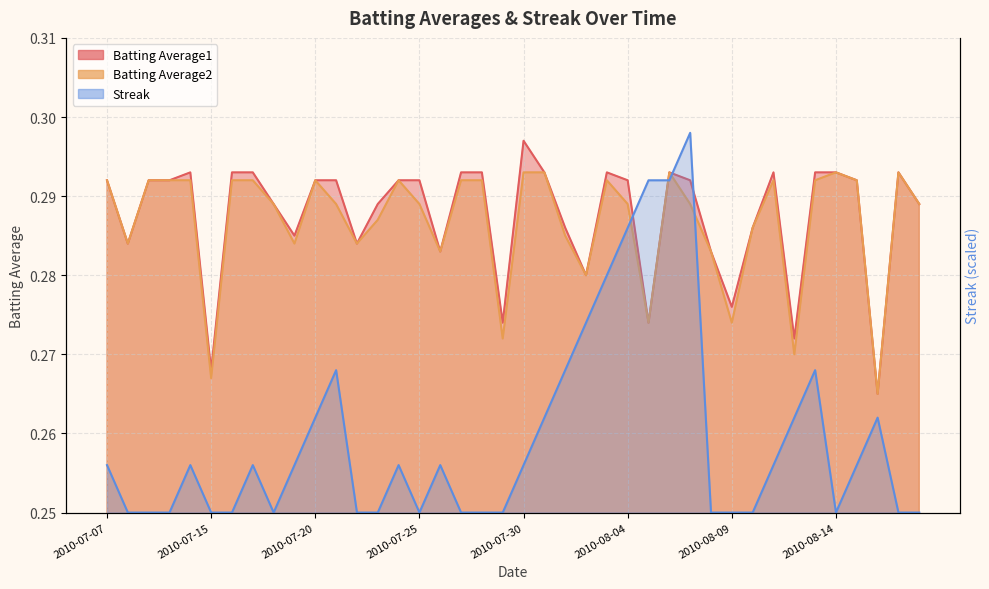

Is the value of Batting Average1 at 2010-07-07 greater than the value of Batting Average2 at 2010-08-09?

Yes